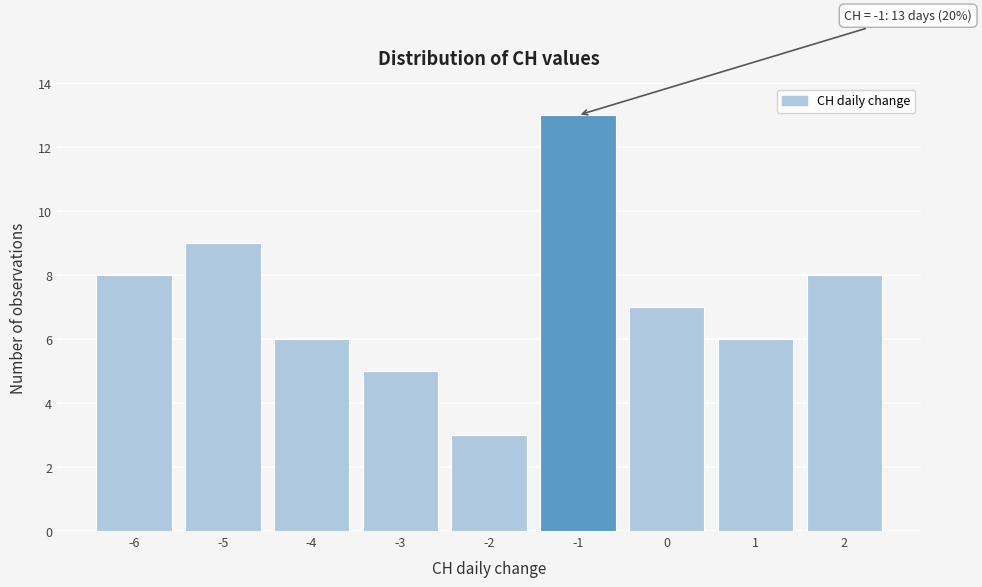

Over which range of the x-axis is the bar tallest?

-1.5 to -0.5